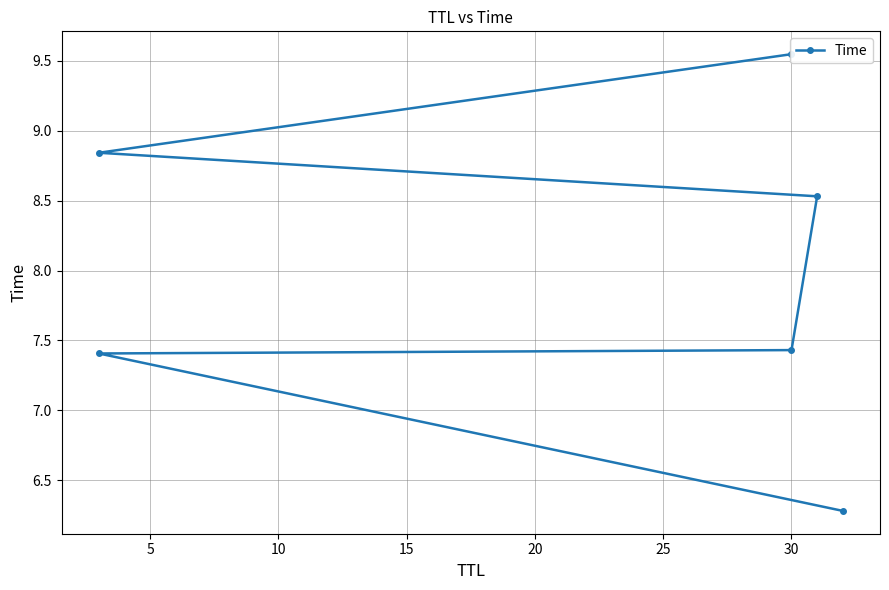

What is the value of the 5th point from the left?

8.8